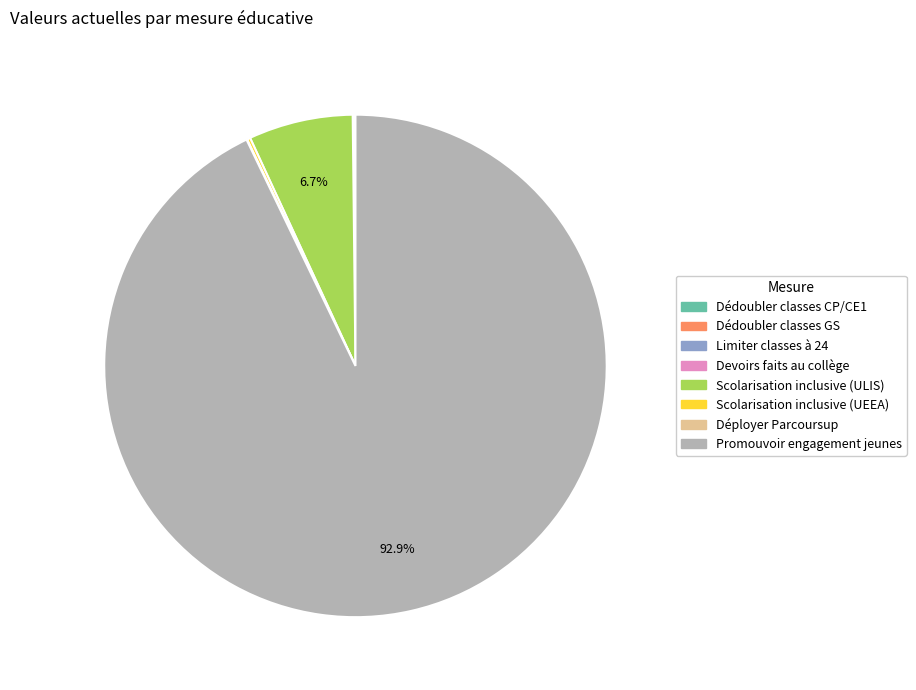

What is the largest slice in the pie chart?

Promouvoir engagement jeunes